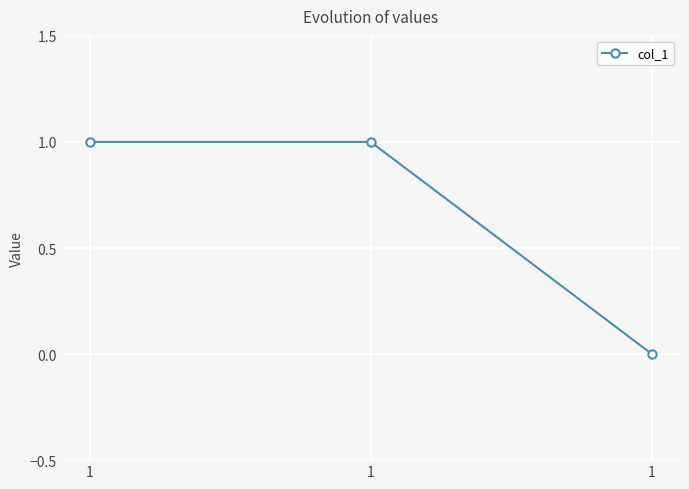

Count the values in the range 0 to 1.

3